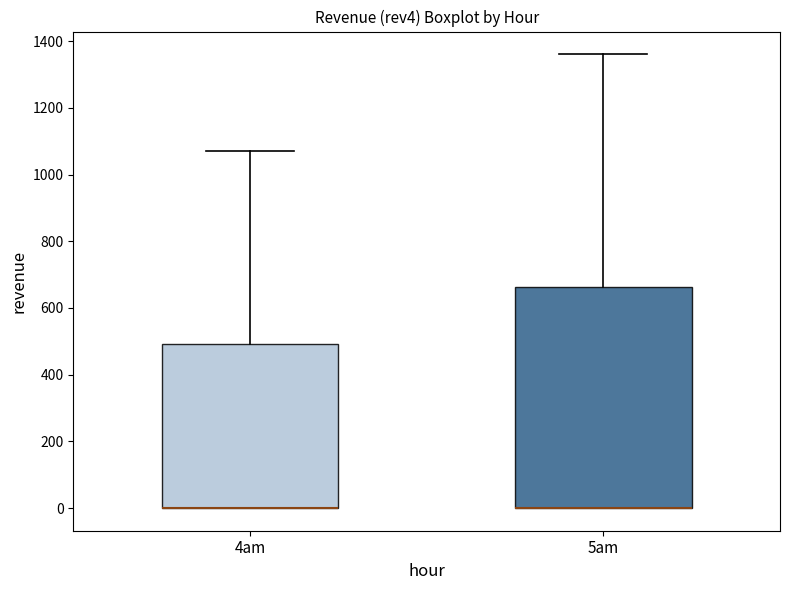

Where is the lower edge of the box for 4am on the y-axis? The values are not printed on the chart, so give them approximately, as read against the axis.

0